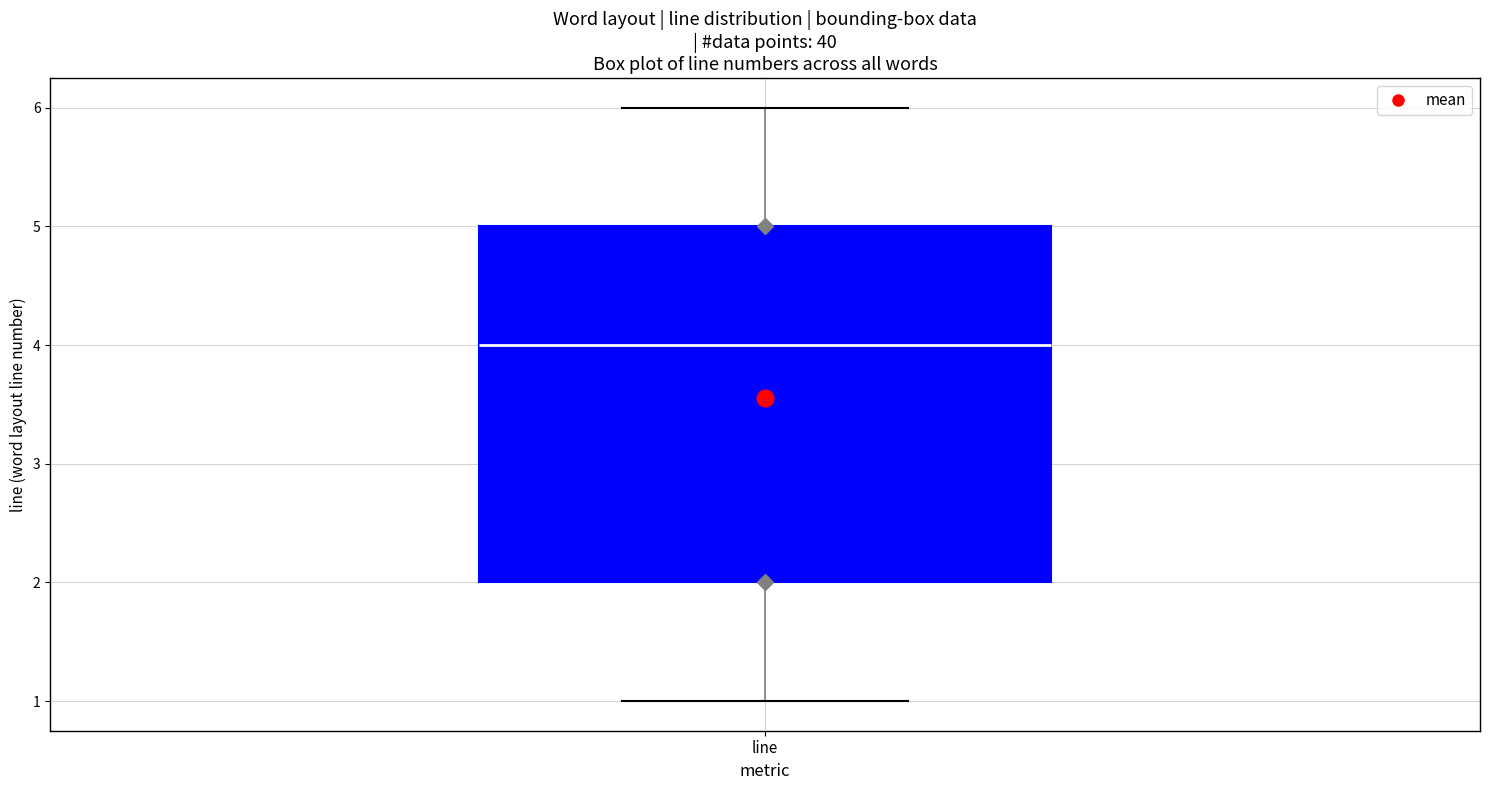

Where does the lower whisker of the box for line end on the y-axis? The values are not printed on the chart, so give them approximately, as read against the axis.

1